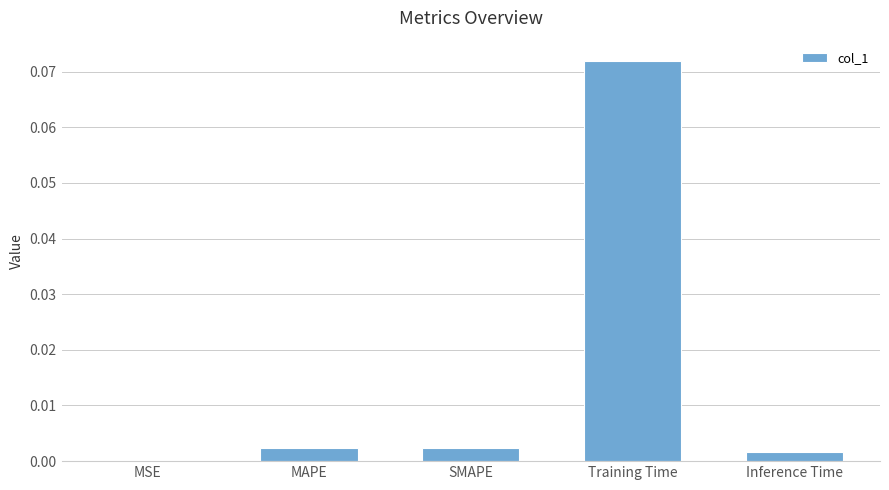

Is it true that the value at Training Time is 0.0?

False